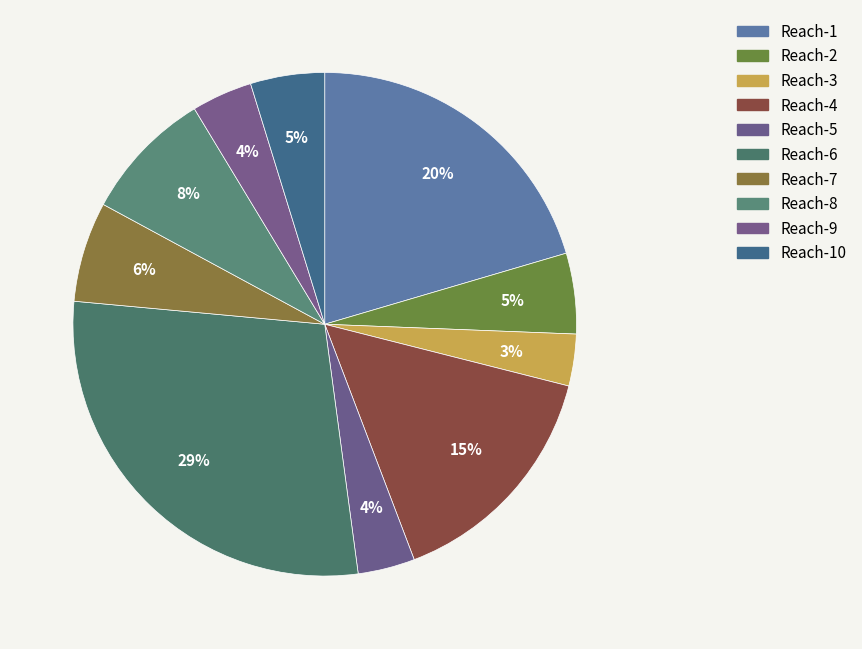

To the nearest percent, what percentage of the pie is Reach-9?

4%